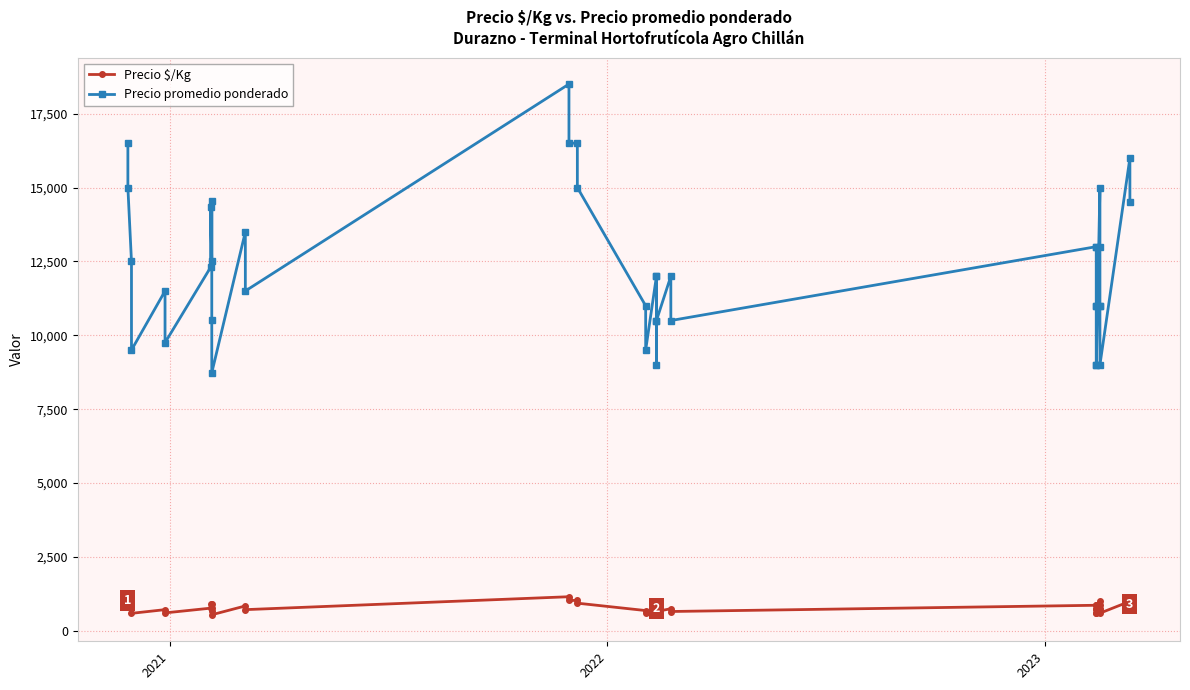

The Precio promedio ponderado series shows 20524 at 30. True or false?

False